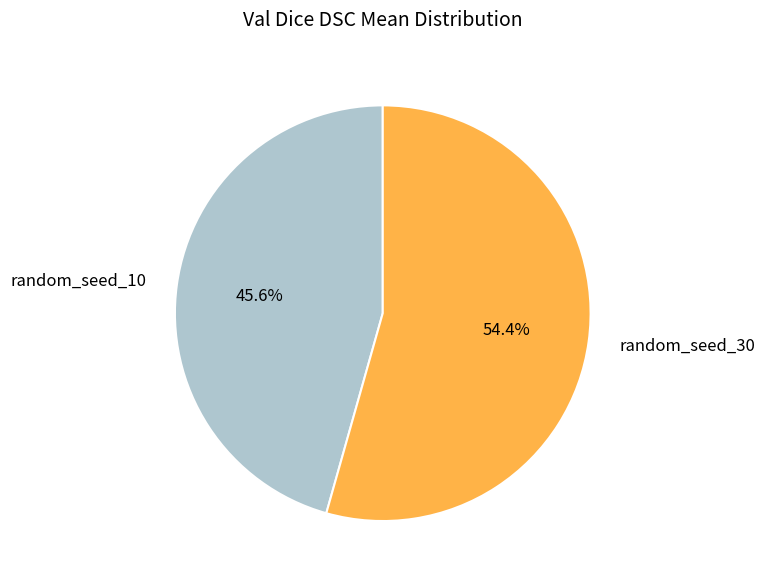

Does any single category account for the majority?

Yes